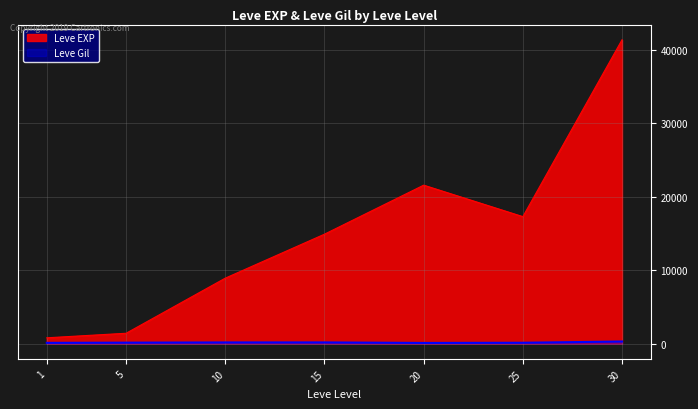

Does the chart have visible grid lines?

Yes